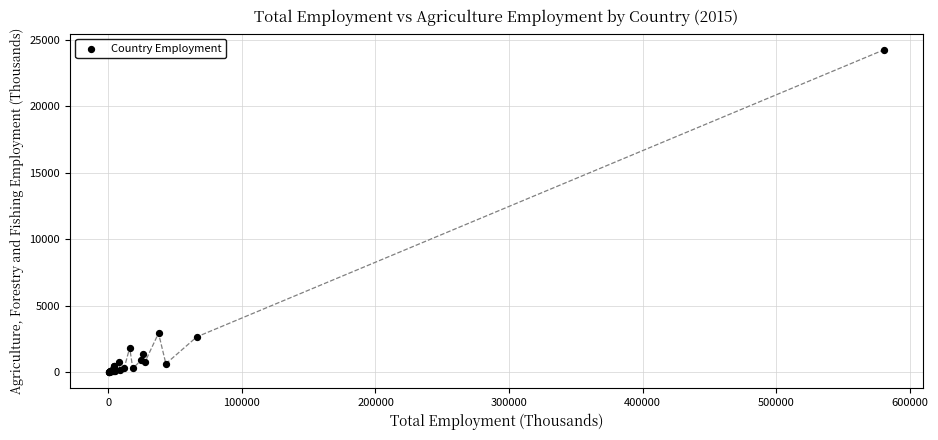

What Y value in the scatter plot is closest to 12127?

2936.2